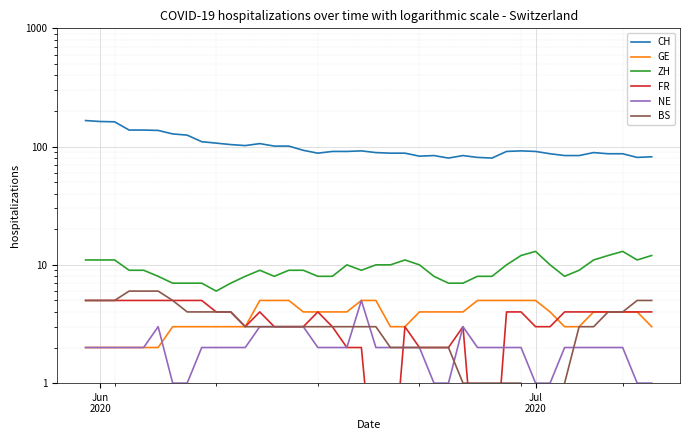

Count the NE values in the range 2 to 3.

31